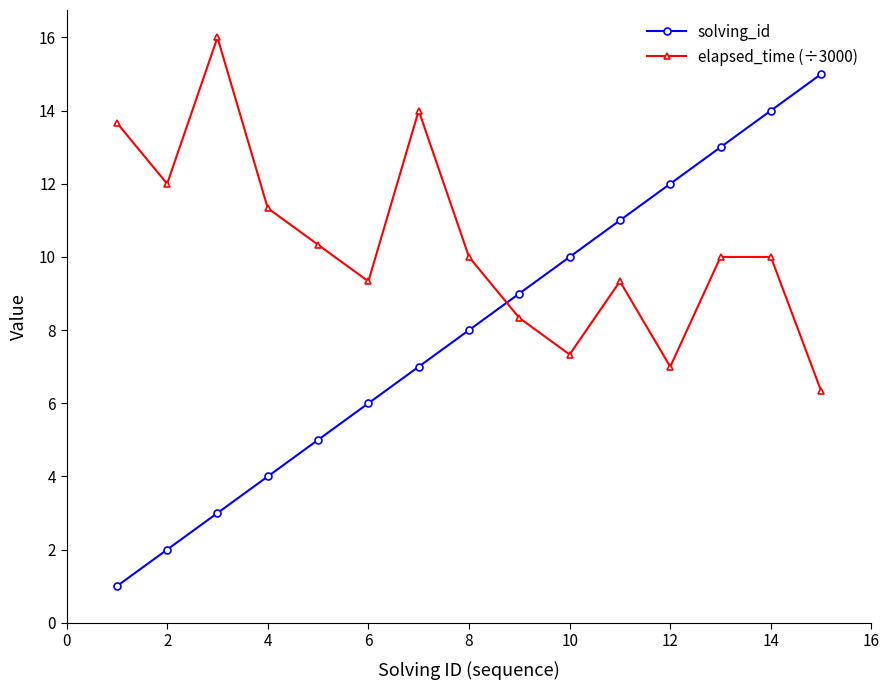

Which series has the largest total across all categories?

elapsed_time (÷3000)